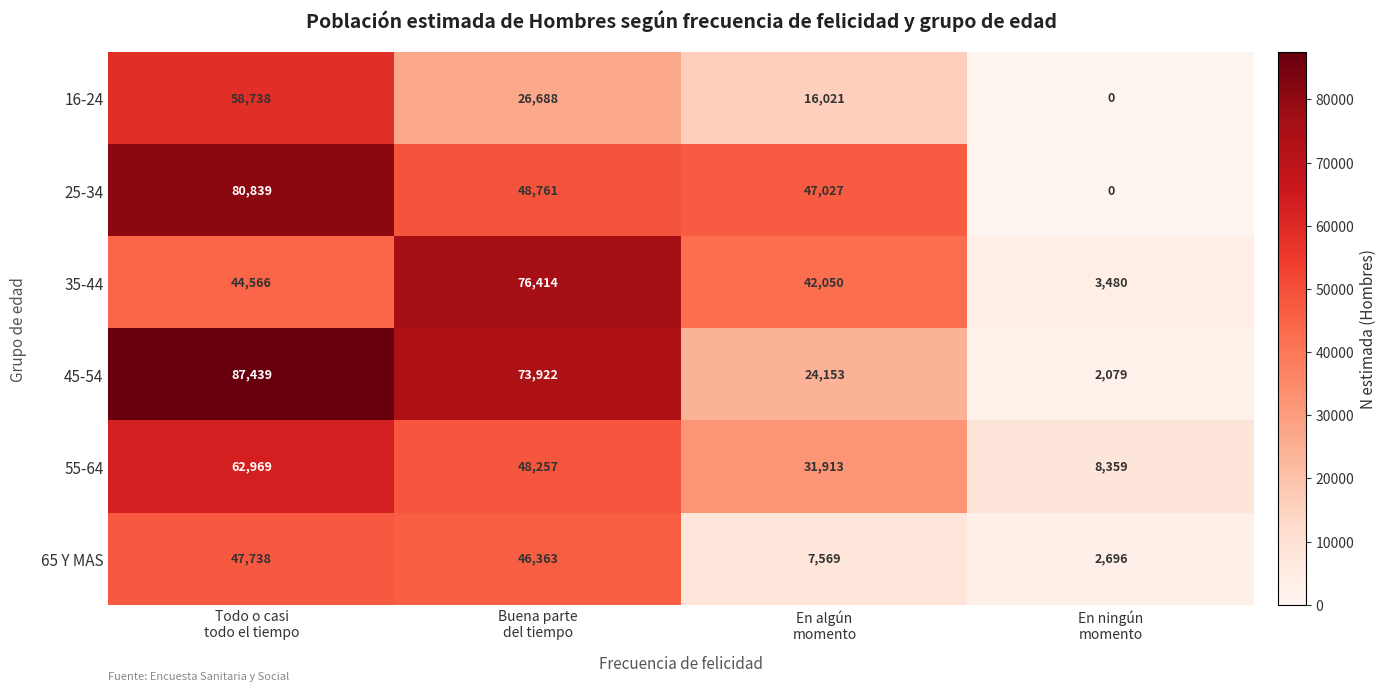

Which series has the largest total across all categories?

45-54